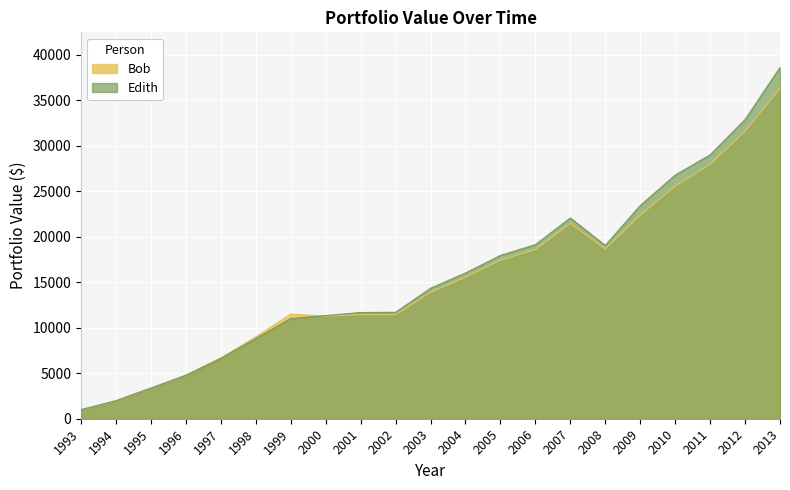

Rank the categories by Edith value from lowest to highest.

1993, 1994, 1995, 1996, 1997, 1998, 1999, 2000, 2001, 2002, 2003, 2004, 2005, 2008, 2006, 2007, 2009, 2010, 2011, 2012, 2013